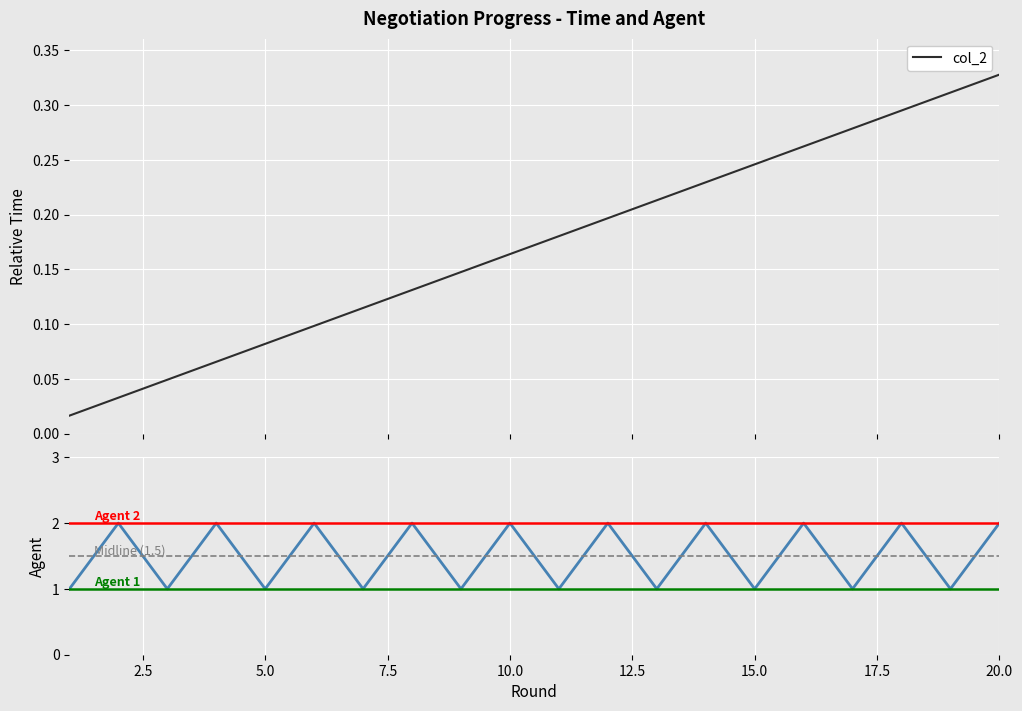

What is the value of the col_2 point at the 9th from the left?

0.1